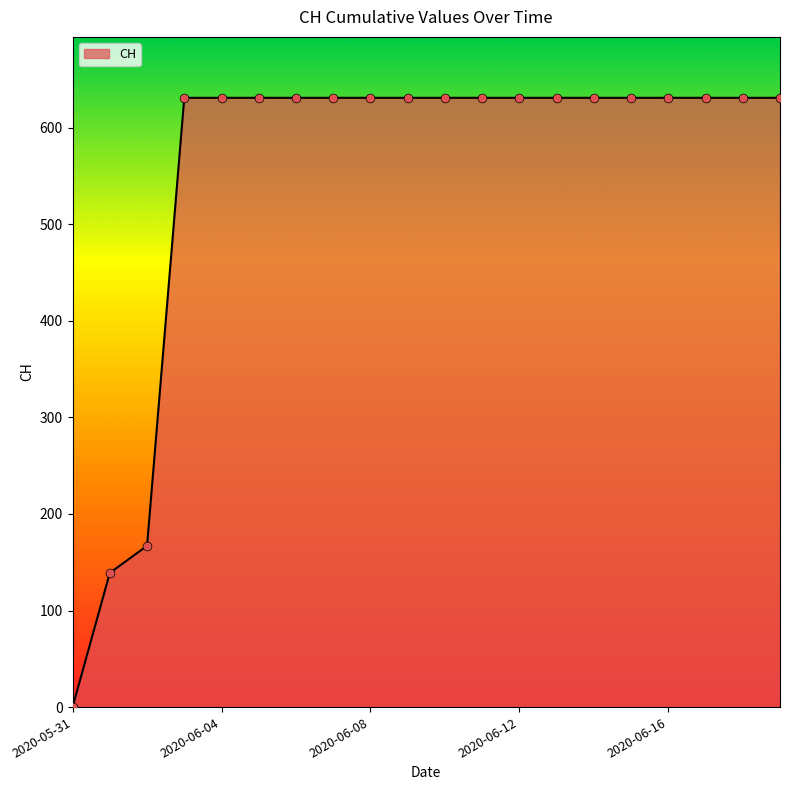

What is the maximum value shown in the chart?

631